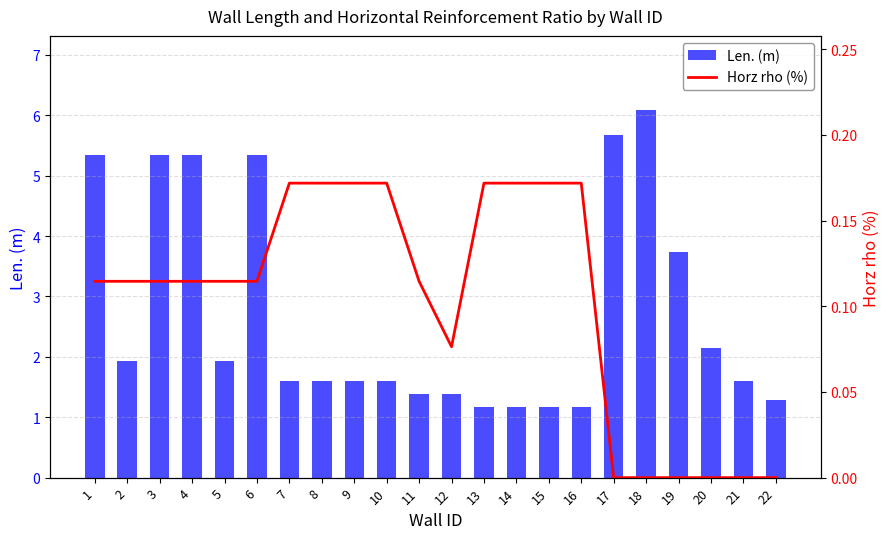

At which category is the sum across all series the highest?

18